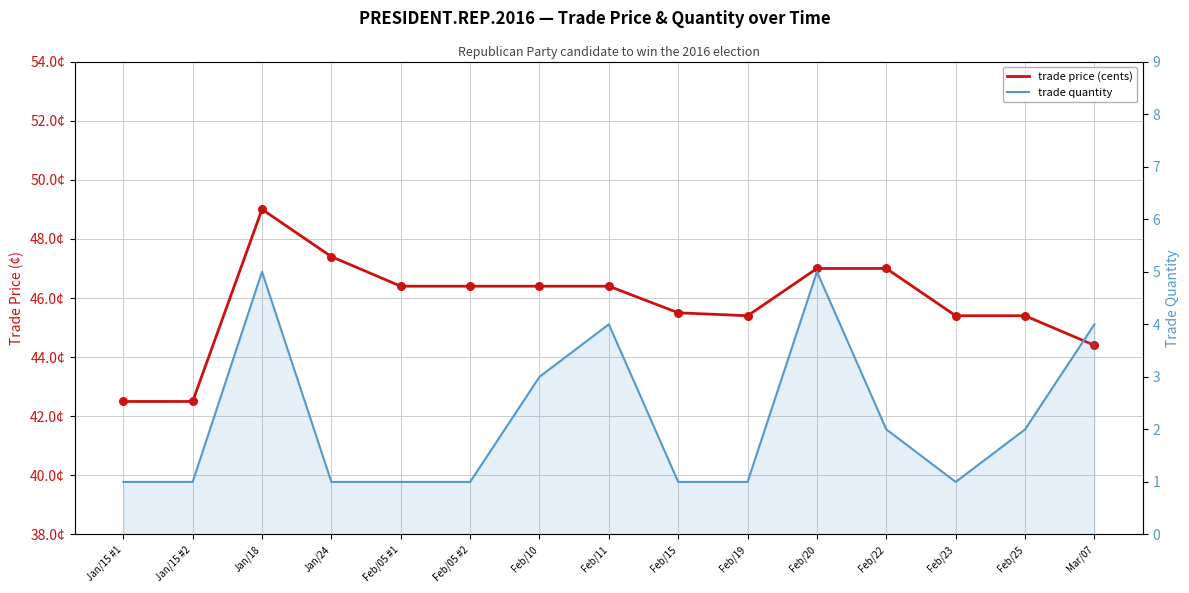

Which series has the largest Y range (max minus min)?

trade price (cents)